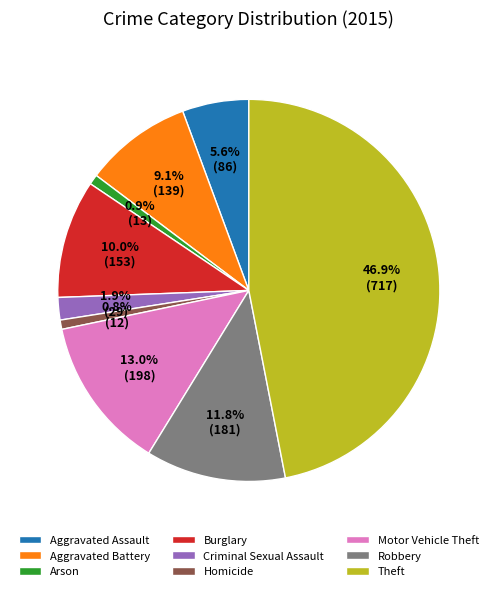

Which has a higher value, Aggravated Assault or Arson?

Aggravated Assault